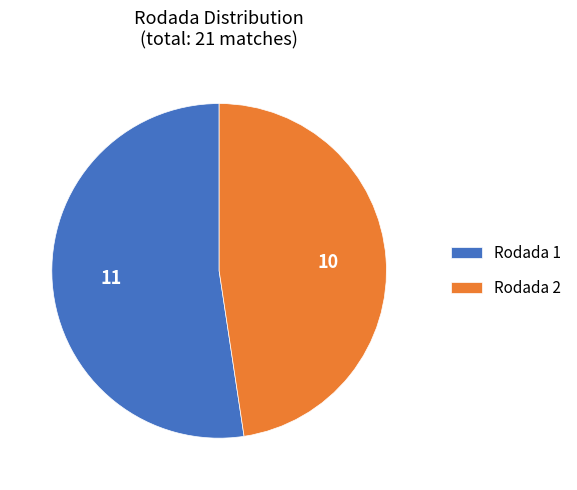

Which slice is the largest?

Rodada 1